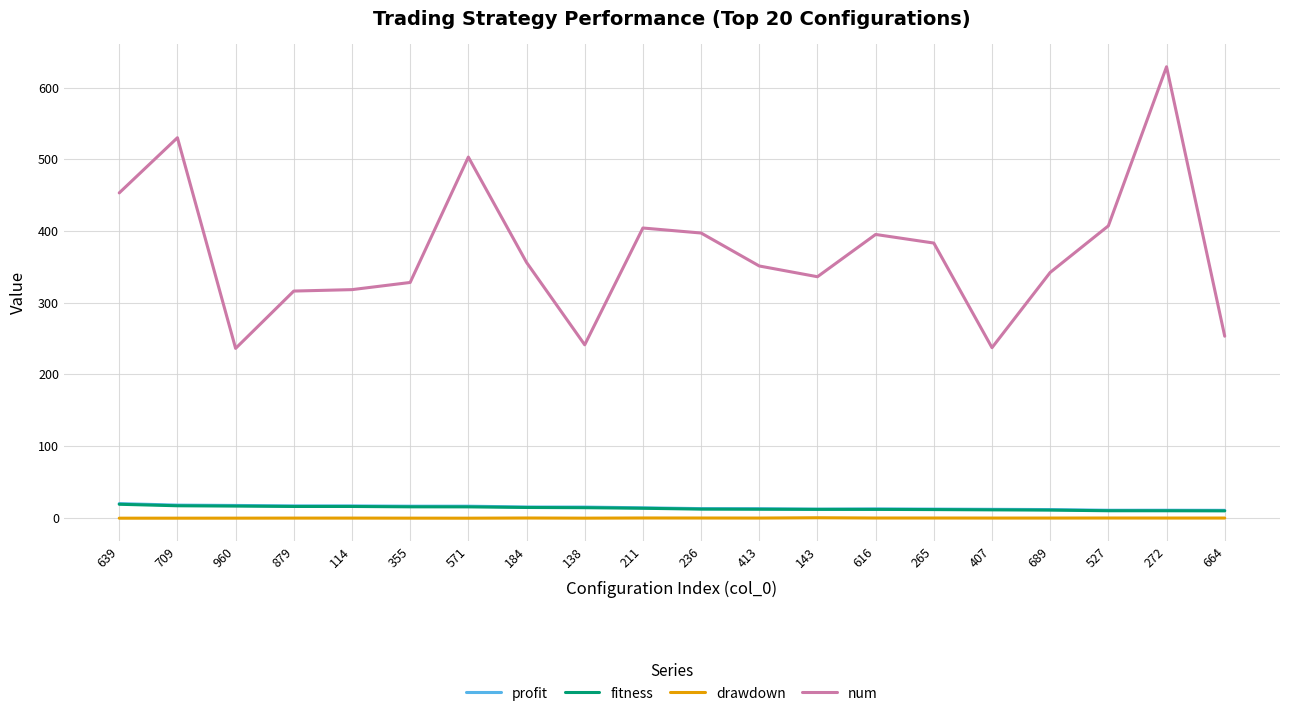

What are all the series names shown in the legend?

profit, fitness, drawdown, num